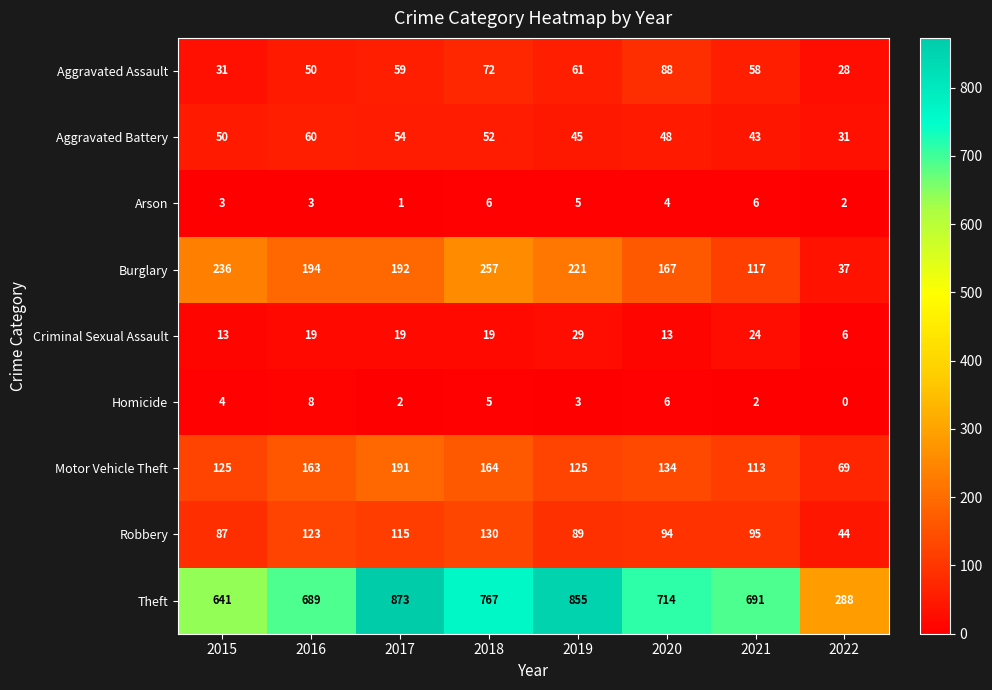

At 2017, list the series in order from smallest to largest.

Arson, Homicide, Criminal Sexual Assault, Aggravated Battery, Aggravated Assault, Robbery, Motor Vehicle Theft, Burglary, Theft